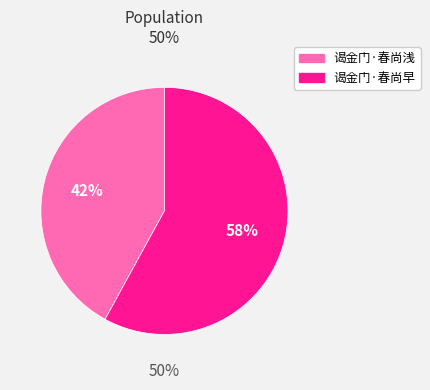

To the nearest percent, what is the difference between the 谒金门·春尚早 and 谒金门·春尚浅 slice percentages?

16%